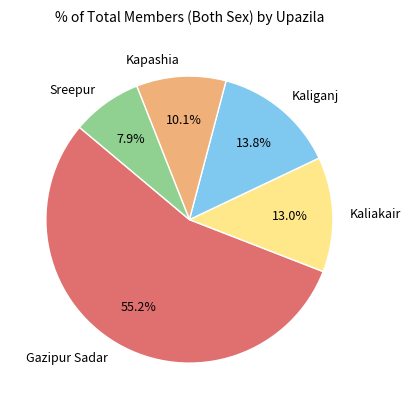

Does Gazipur Sadar account for over 50% of the chart?

Yes